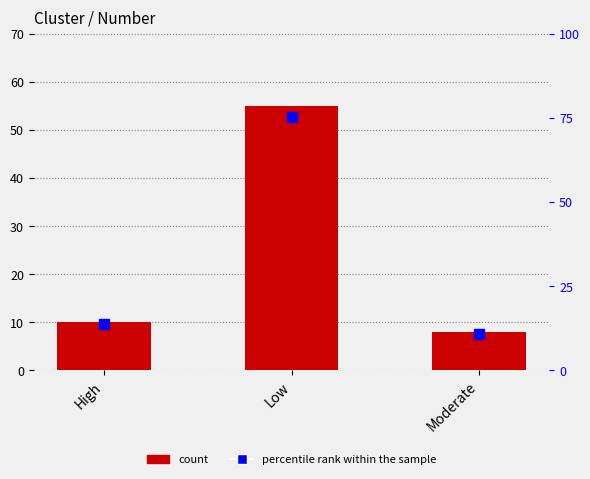

What is the total value across all series at High?

23.7